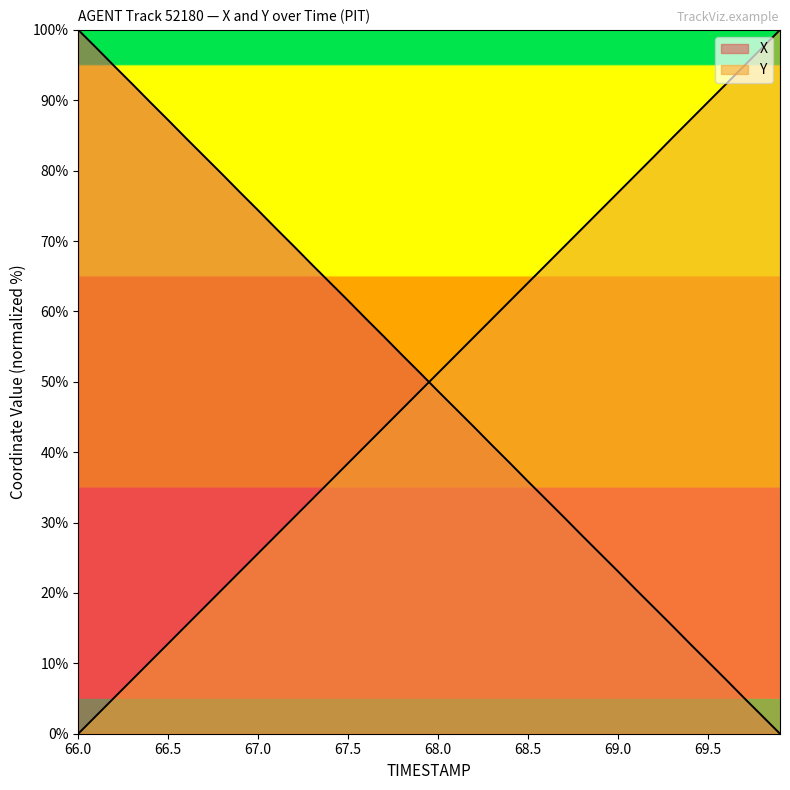

At 68.7, list the series in order from smallest to largest.

X, Y